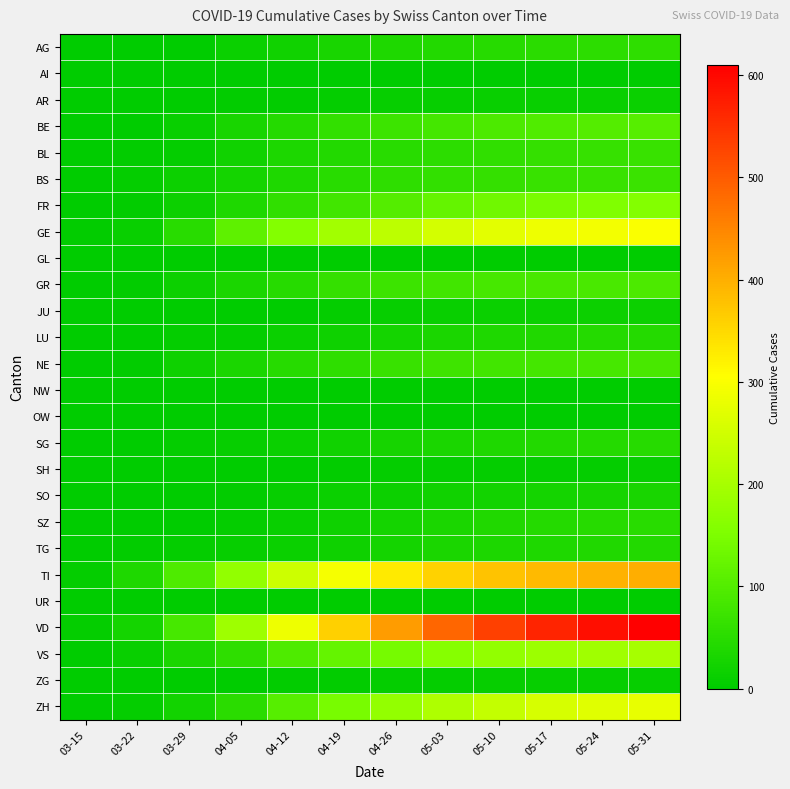

How many categories are shown in the chart?

12